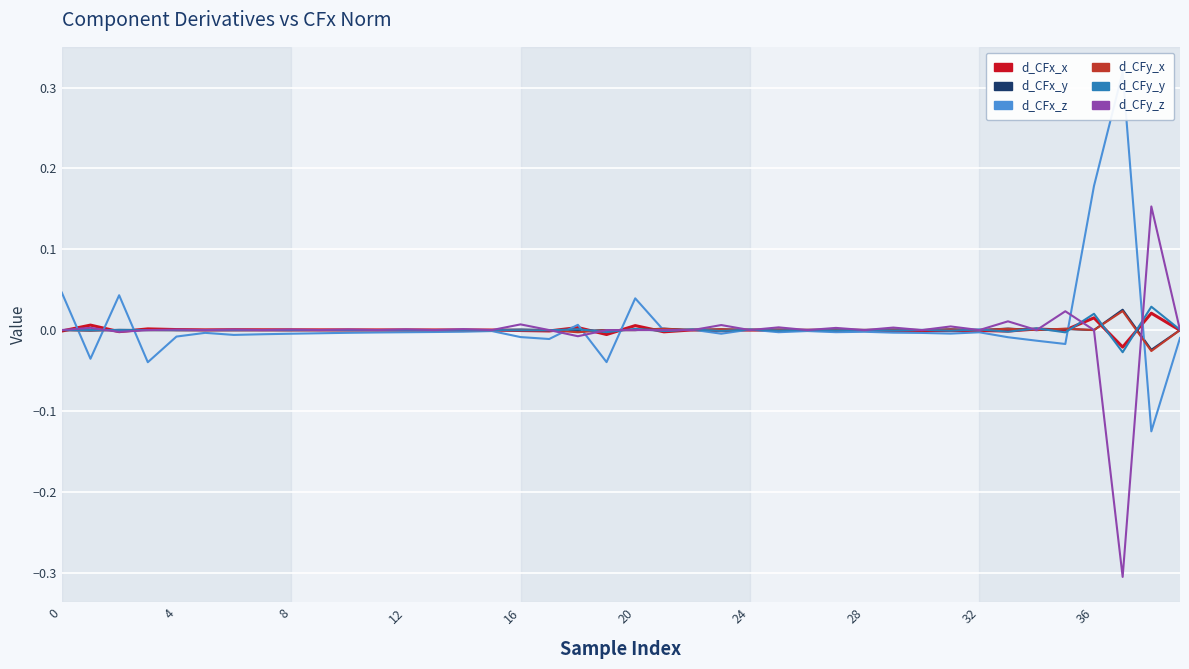

Which series has the widest spread of values?

d_CFy_z